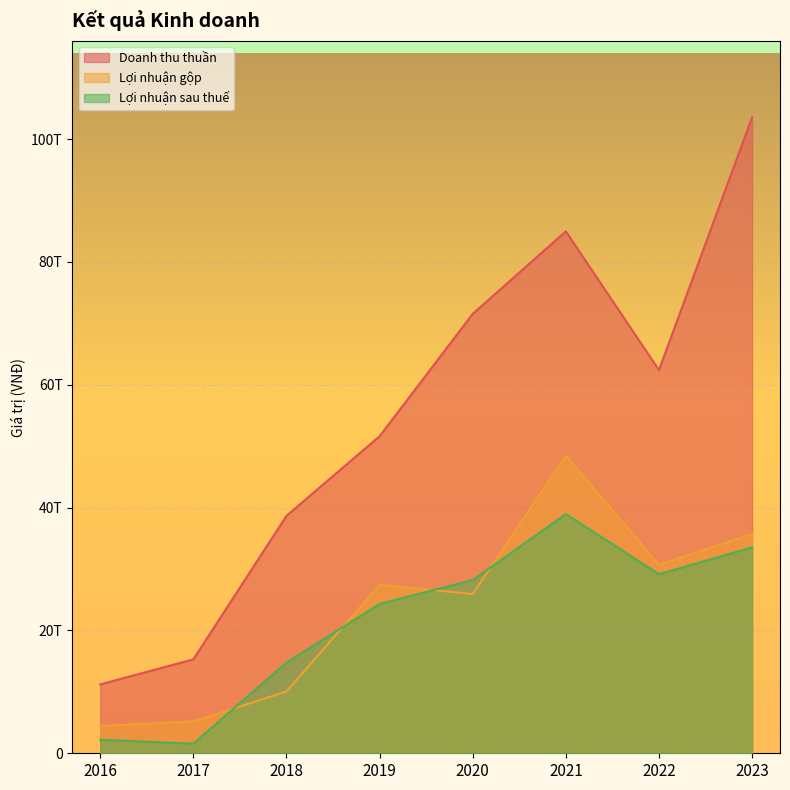

How many lines are shown in the chart?

3